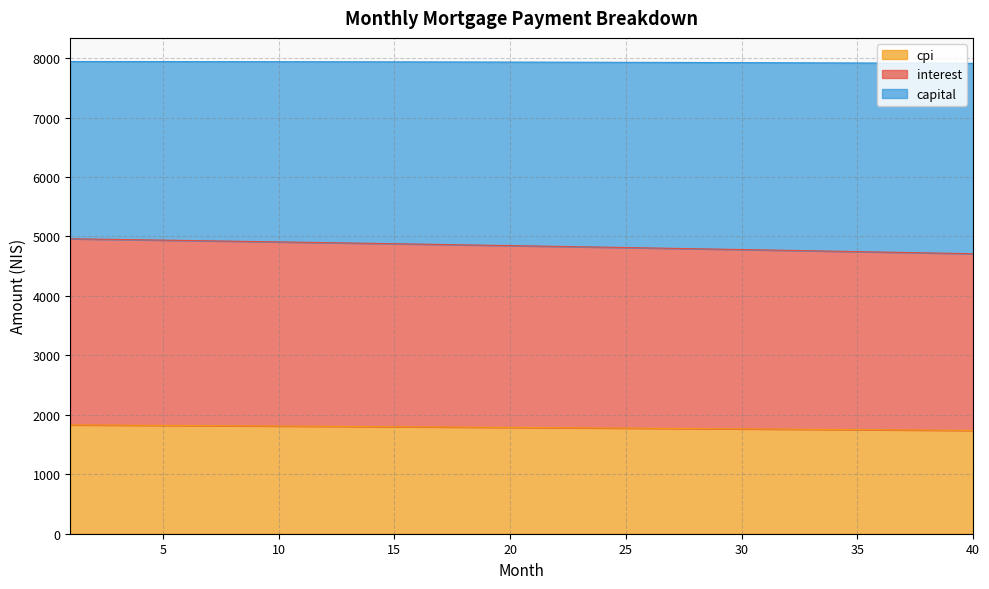

How many categories are shown in the chart?

40